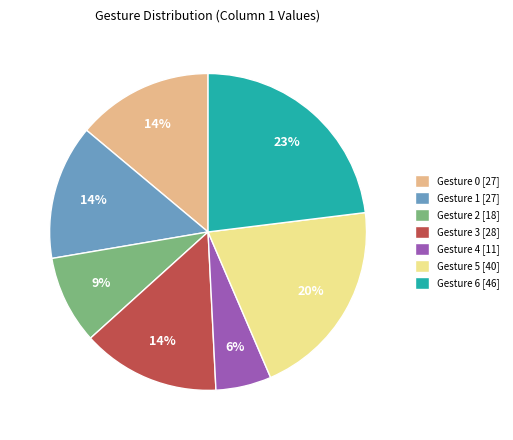

Do Gesture 1 [27] and Gesture 4 [11] together represent more than half of the pie?

No